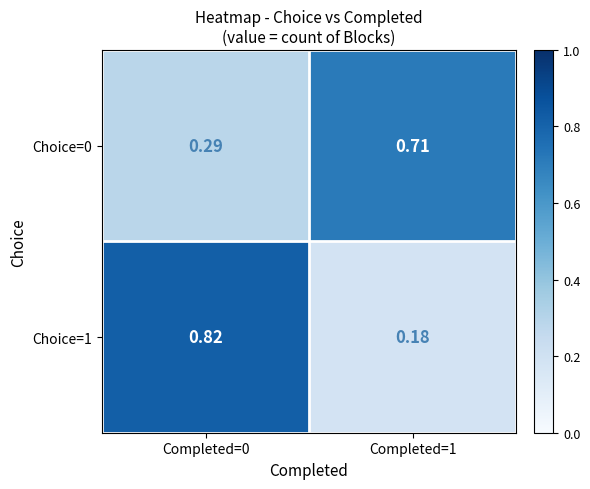

Is the value of Choice=1 at Completed=1 greater than the value of Choice=0 at Completed=0?

No